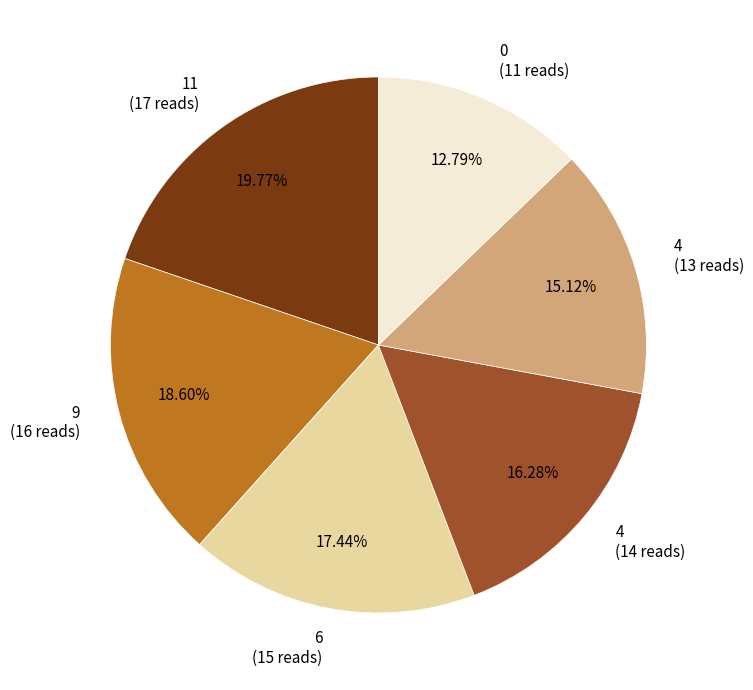

Which has a higher value, 11 (17 reads) or 0 (11 reads)?

11 (17 reads)